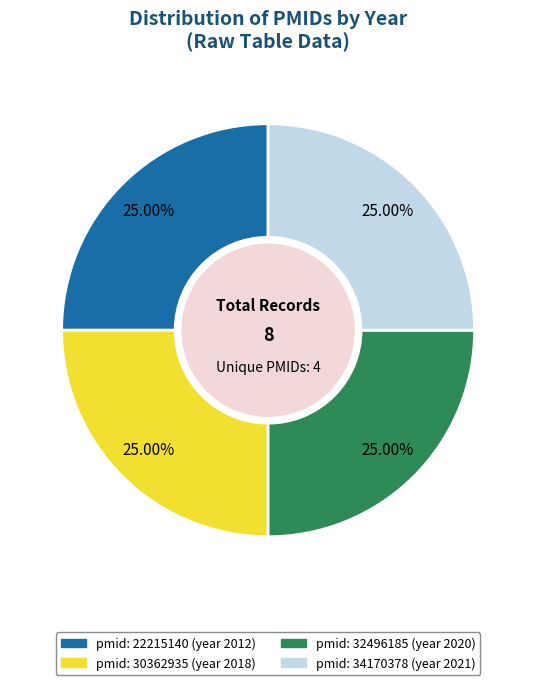

Approximately how many times larger is the value at pmid: 22215140 (year 2012) compared to pmid: 34170378 (year 2021)?

1.0